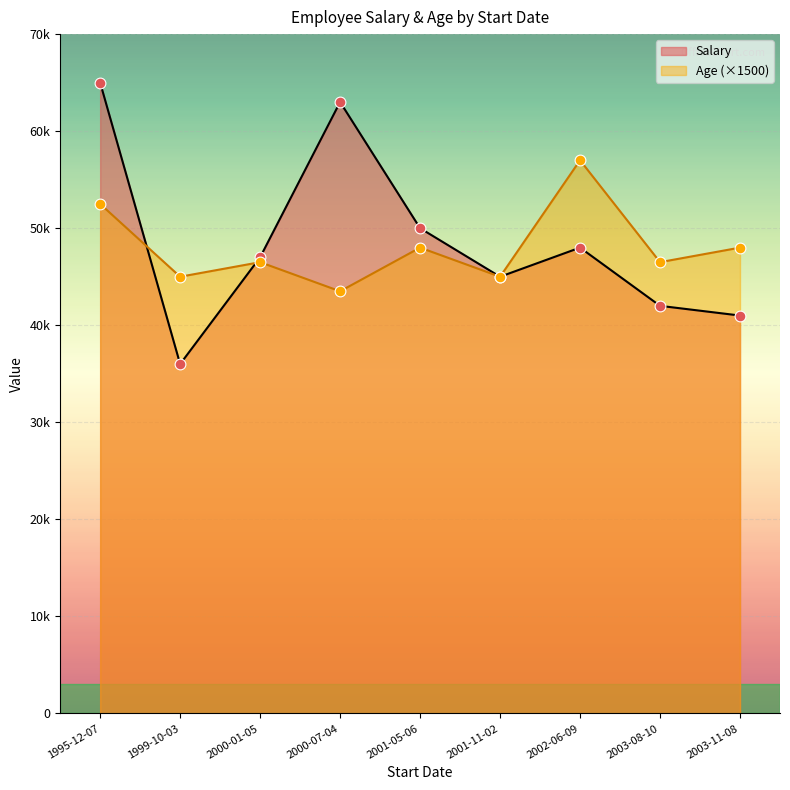

At which category is the sum across all series the highest?

1995-12-07